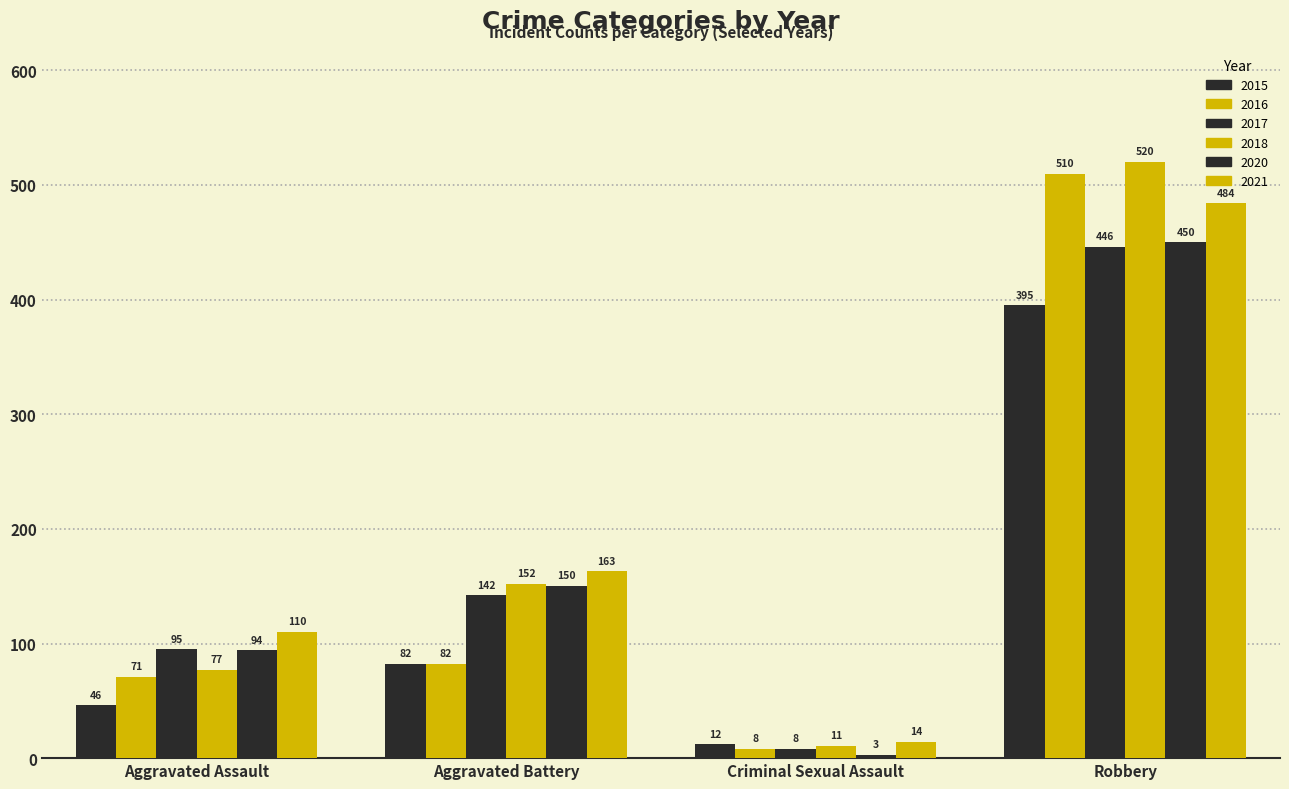

The value of 2015 at Criminal Sexual Assault is 12. True or false?

True